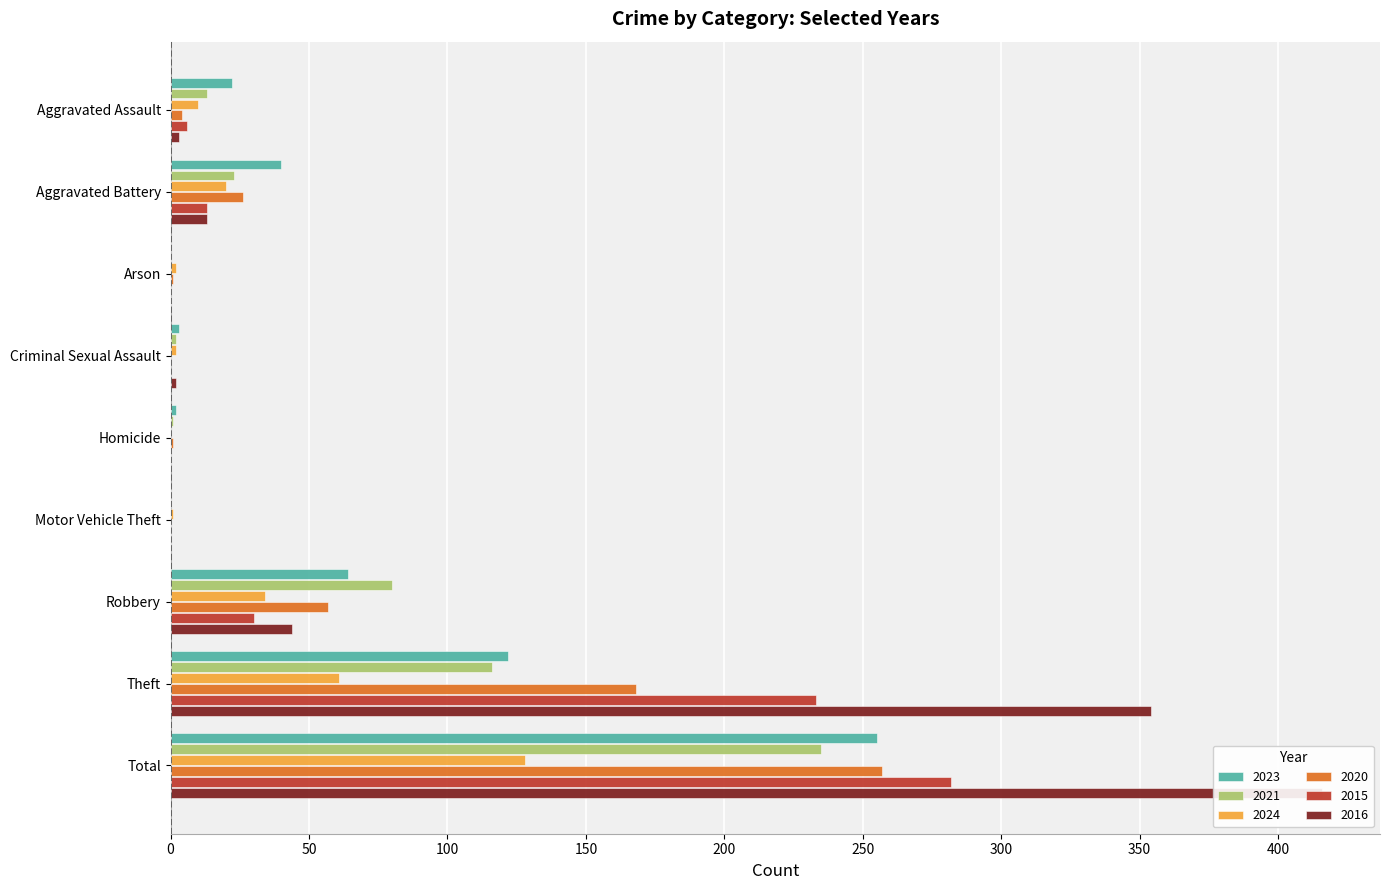

What is the sum of the 2023 values at Total and Aggravated Battery?

295